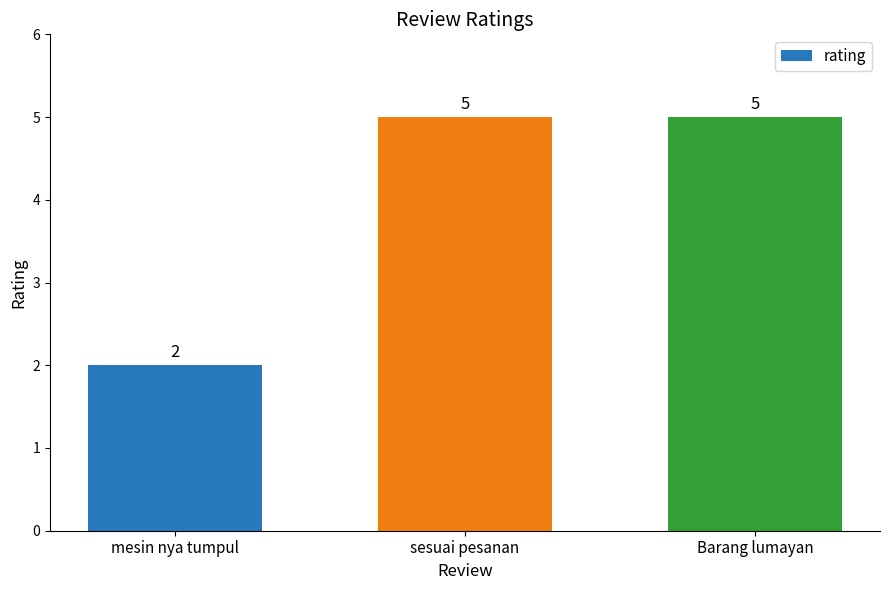

How many data points are less than 5?

1